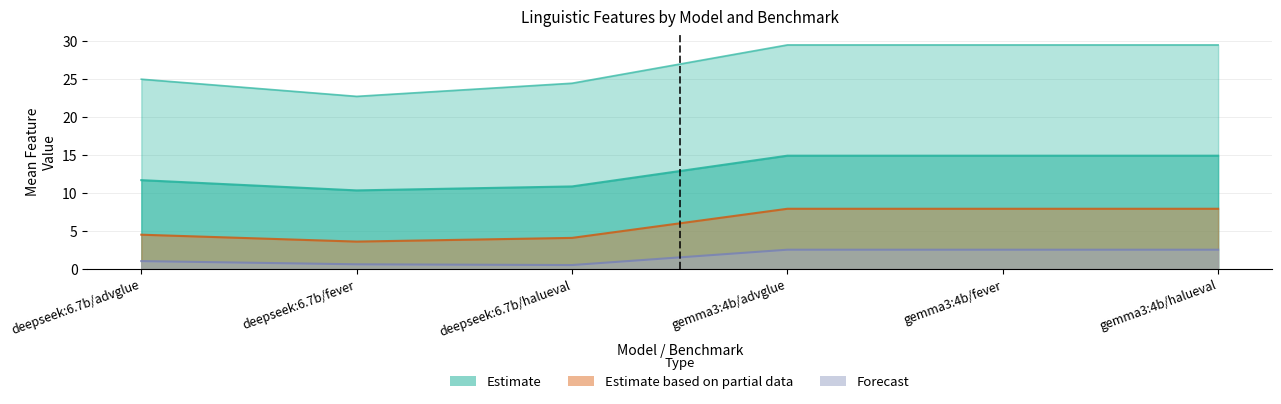

In grupo_a_media_token, how many points are lower than both neighbors (excluding endpoints)?

1